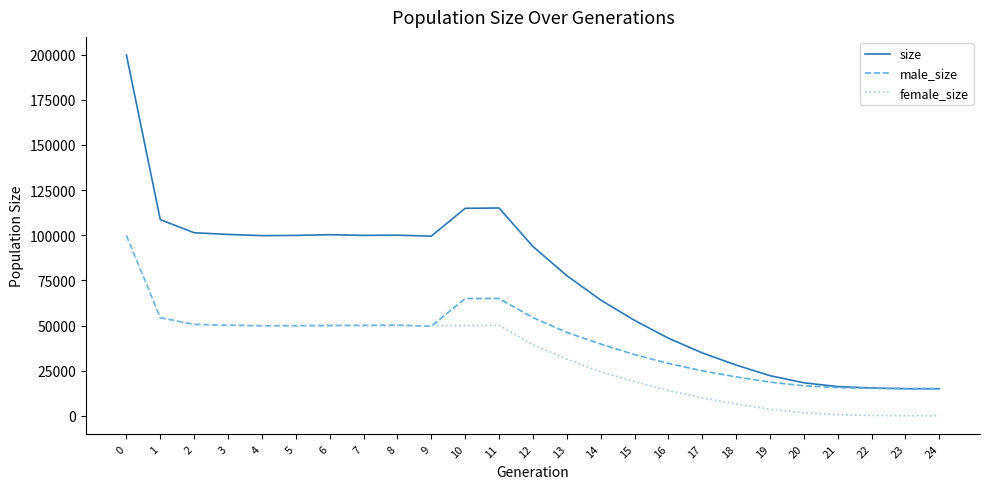

Count the number of data series in this chart.

3